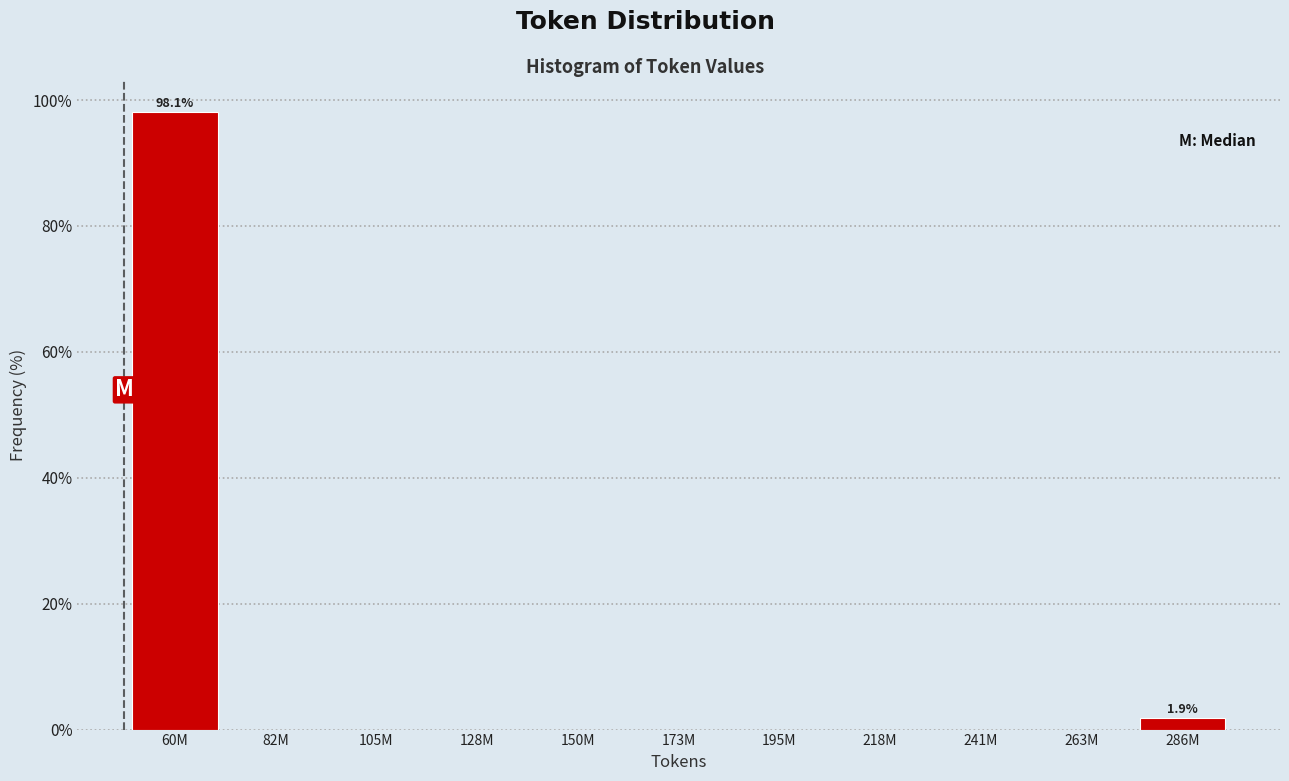

Reading left to right, transcribe all the data shown in this chart.

60M=98.1	82M=0.0	105M=0.0	128M=0.0	150M=0.0	173M=0.0	195M=0.0	218M=0.0	241M=0.0	263M=0.0	286M=1.9